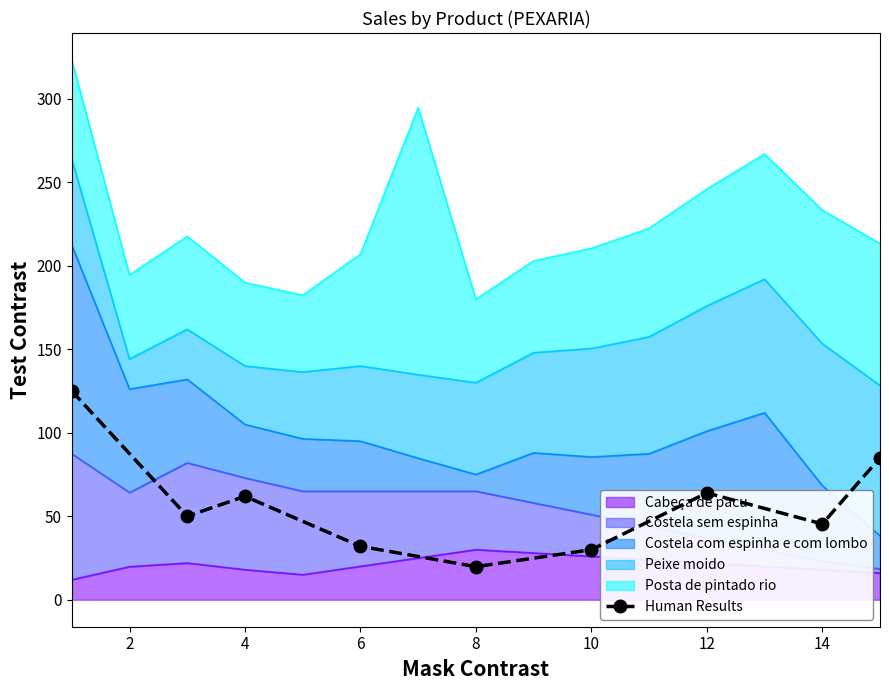

How many lines are shown in the chart?

1